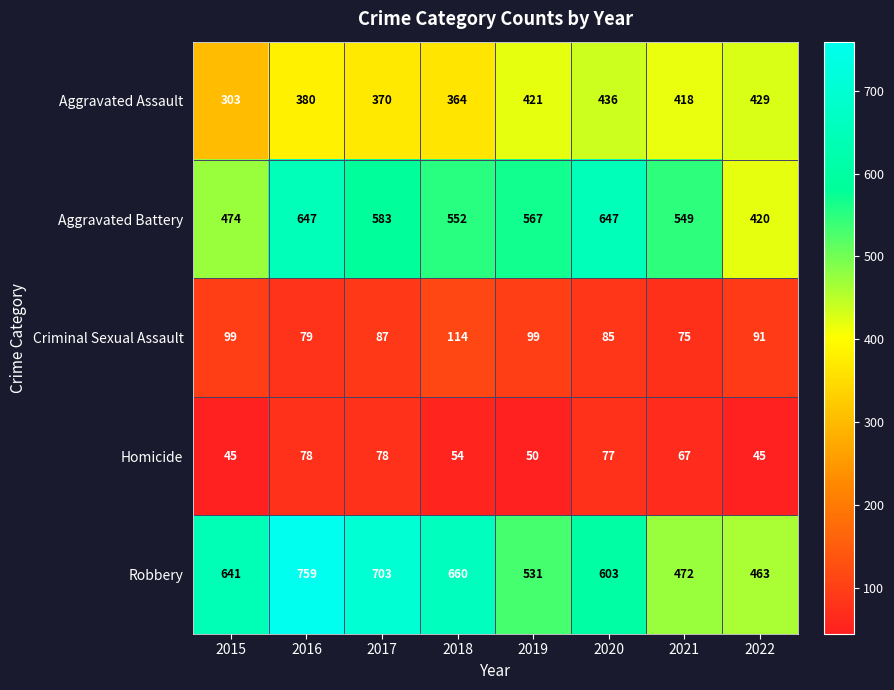

List the series in order of their peak value, highest first.

Robbery, Aggravated Battery, Aggravated Assault, Criminal Sexual Assault, Homicide